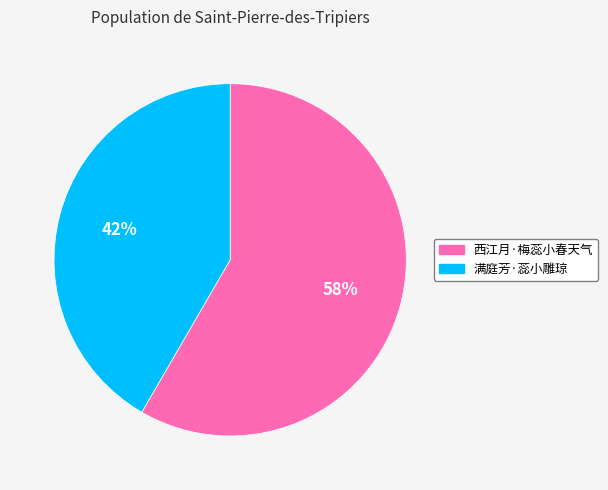

Approximately how many times larger is the value at 满庭芳·蕊小雕琼 compared to 西江月·梅蕊小春天气?

0.7